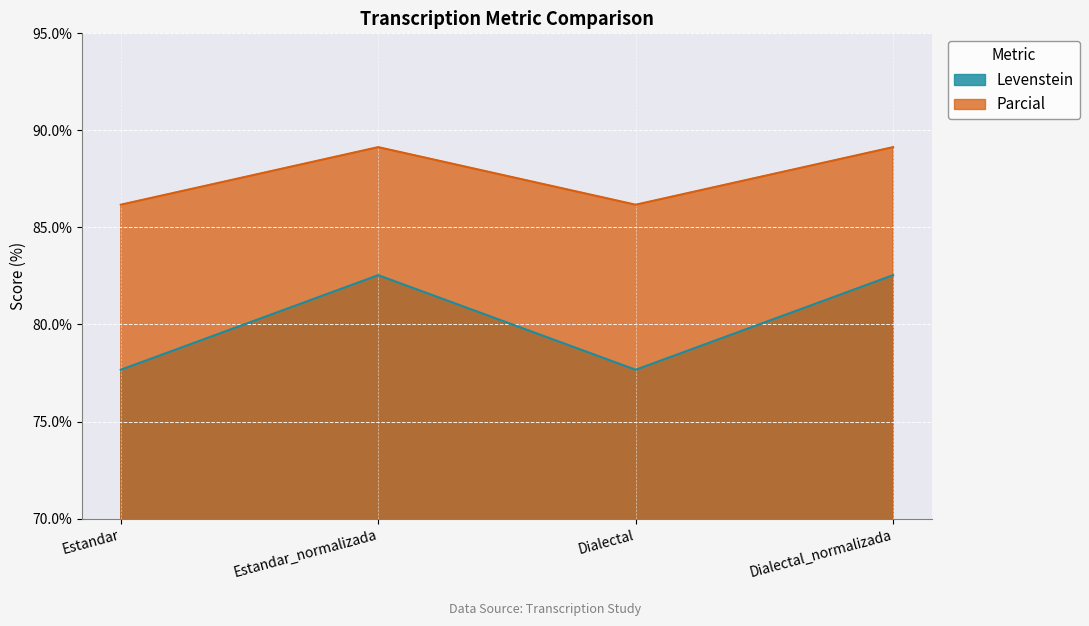

Where is the first local maximum for Parcial?

Estandar_normalizada